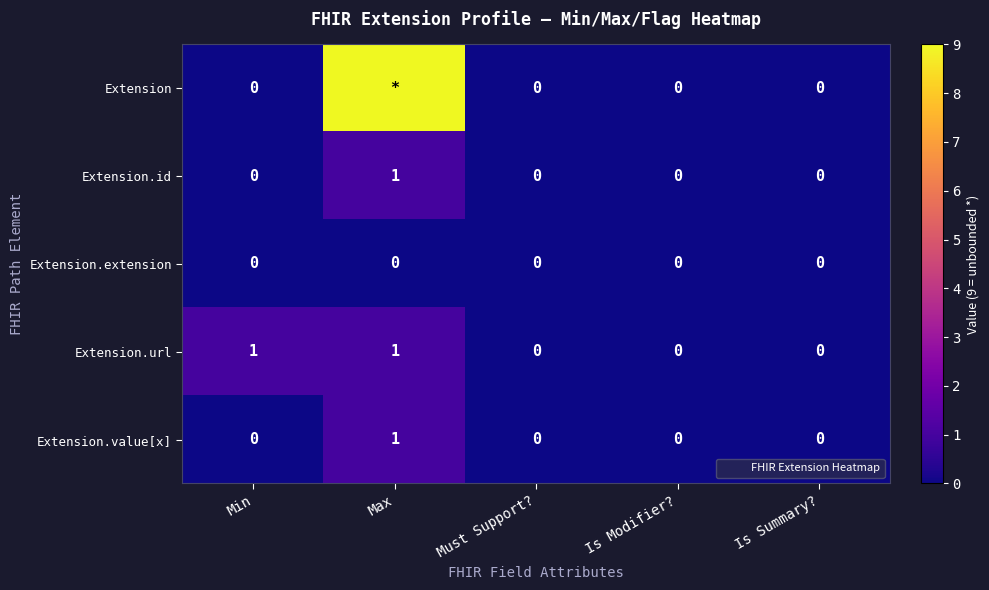

What is the maximum value for Extension.id?

1